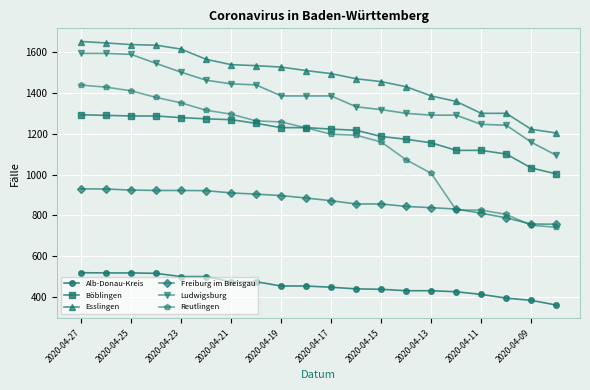

What is the difference between the maximum and minimum values in the Freiburg im Breisgau series?

173